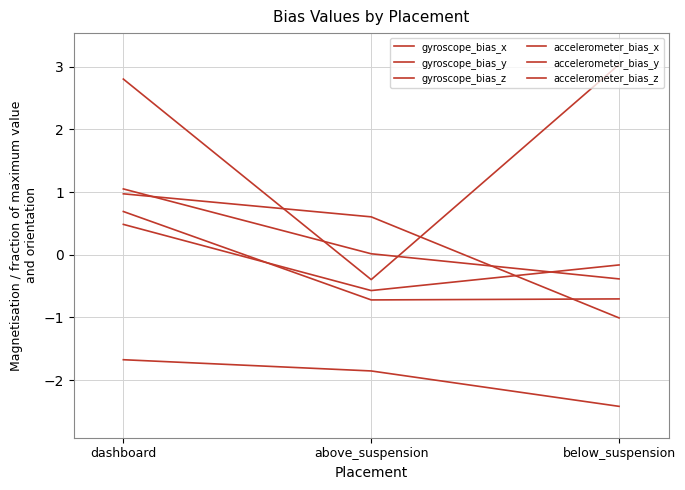

At which category does the chart reach its minimum across all series?

below_suspension